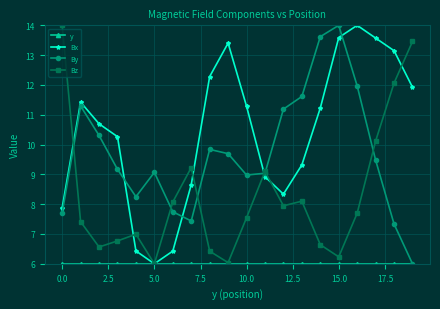

True or false: Bx has more than 2 interior local peaks.

True